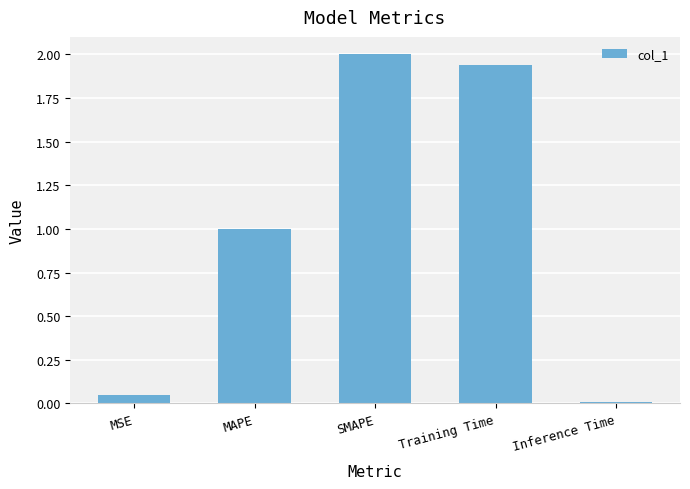

Where does the data first go above 1?

MAPE